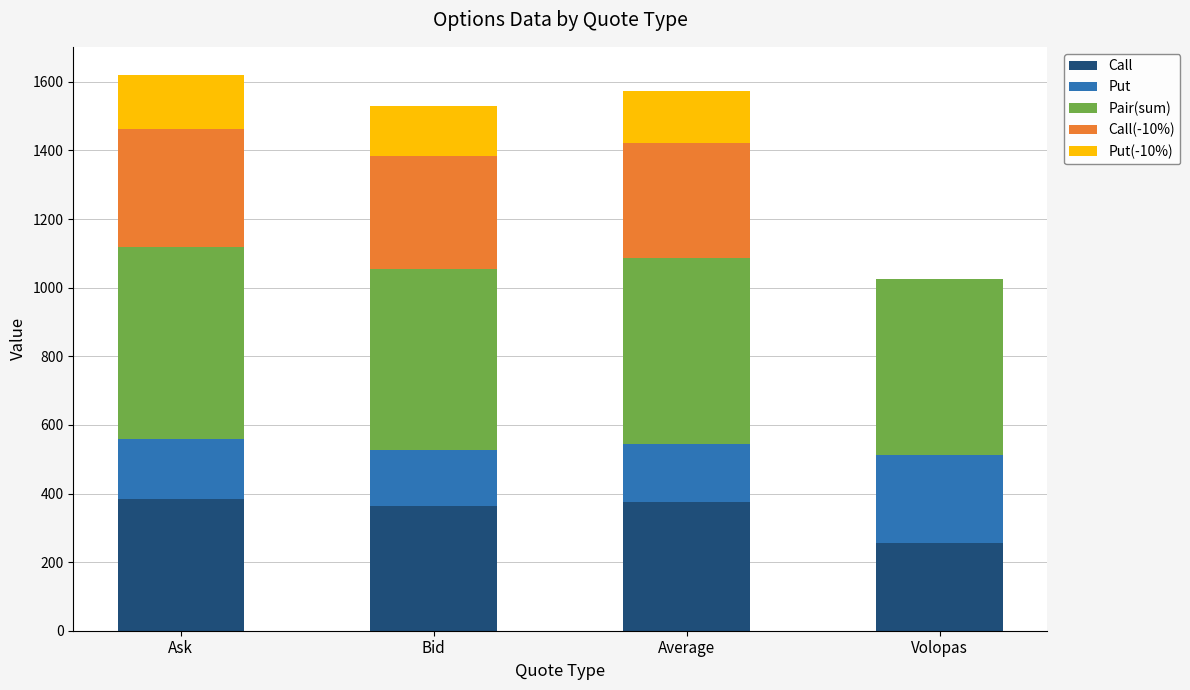

How many data points does each series have?

4